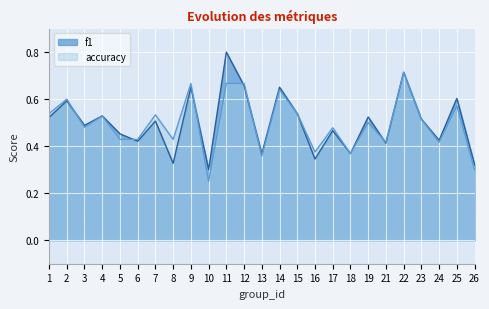

At 5, list the series in order from largest to smallest.

f1, accuracy